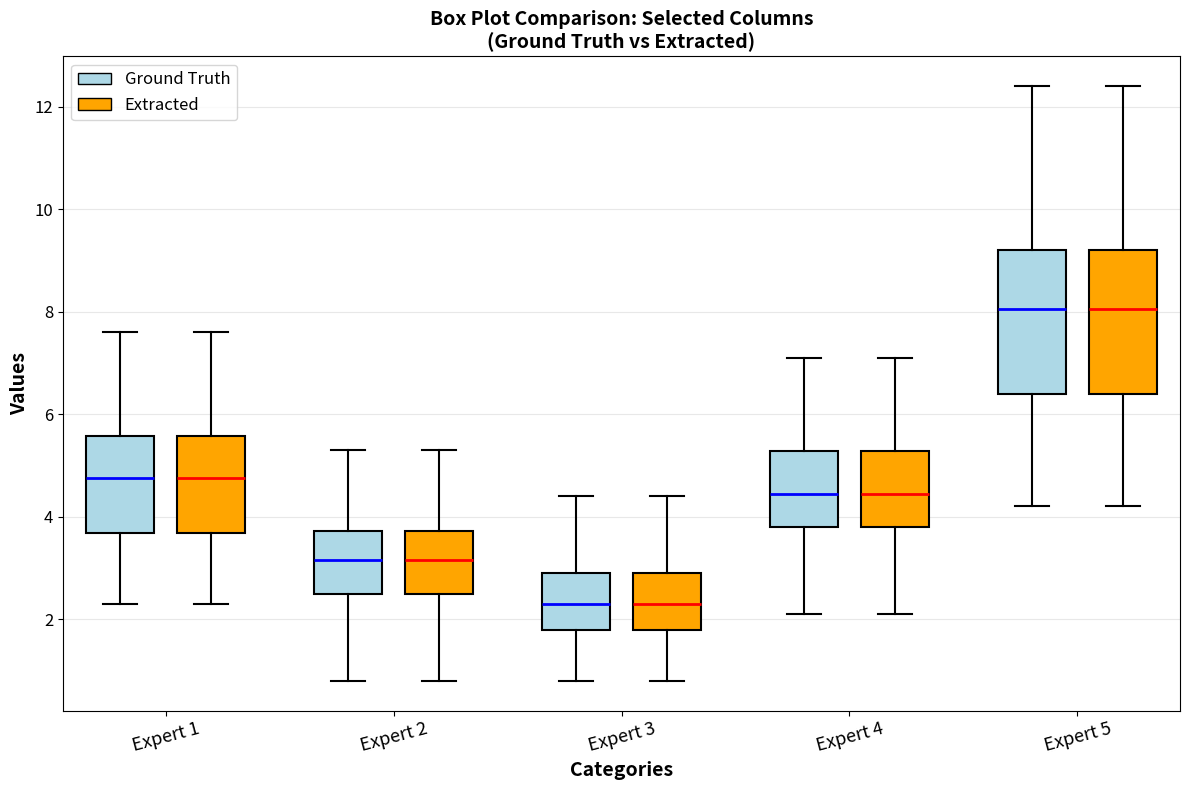

Reading left to right, read every box against the y-axis: the position of its median line, the range the box covers, and the ends of its whiskers. The values are not printed on the chart, so give them approximately, as read against the axis.

Expert 1 (Ground Truth): median 4.8, box 3.6 to 5.6, whiskers 2.4 to 7.6
Expert 1 (Extracted): median 4.8, box 3.6 to 5.6, whiskers 2.4 to 7.6
Expert 2 (Ground Truth): median 3.2, box 2.6 to 3.8, whiskers 0.8 to 5.4
Expert 2 (Extracted): median 3.2, box 2.6 to 3.8, whiskers 0.8 to 5.4
Expert 3 (Ground Truth): median 2.4, box 1.8 to 3.0, whiskers 0.8 to 4.4
Expert 3 (Extracted): median 2.4, box 1.8 to 3.0, whiskers 0.8 to 4.4
Expert 4 (Ground Truth): median 4.4, box 3.8 to 5.2, whiskers 2.2 to 7.2
Expert 4 (Extracted): median 4.4, box 3.8 to 5.2, whiskers 2.2 to 7.2
Expert 5 (Ground Truth): median 8.0, box 6.4 to 9.2, whiskers 4.2 to 12.4
Expert 5 (Extracted): median 8.0, box 6.4 to 9.2, whiskers 4.2 to 12.4